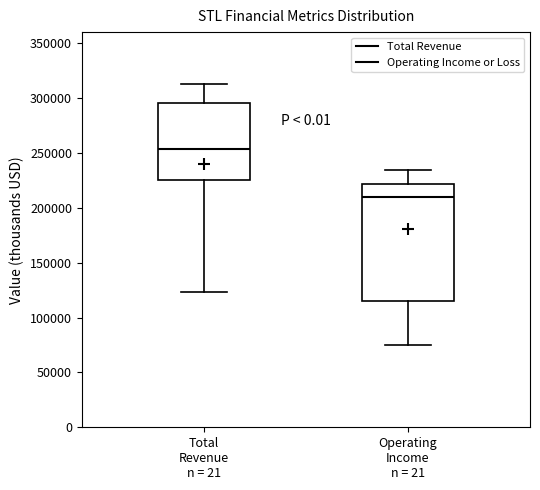

Which box has the lowest median line?

Operating Income n = 21